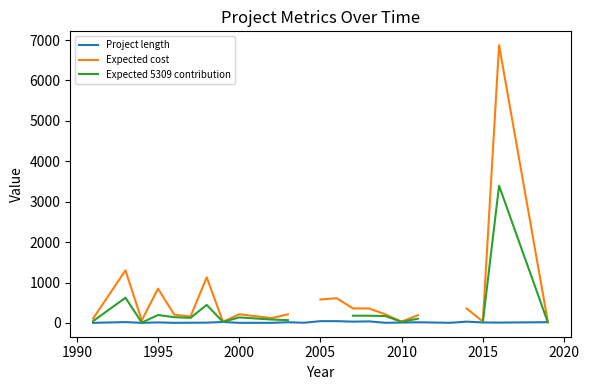

How many values in the Expected cost series exceed 215?

10